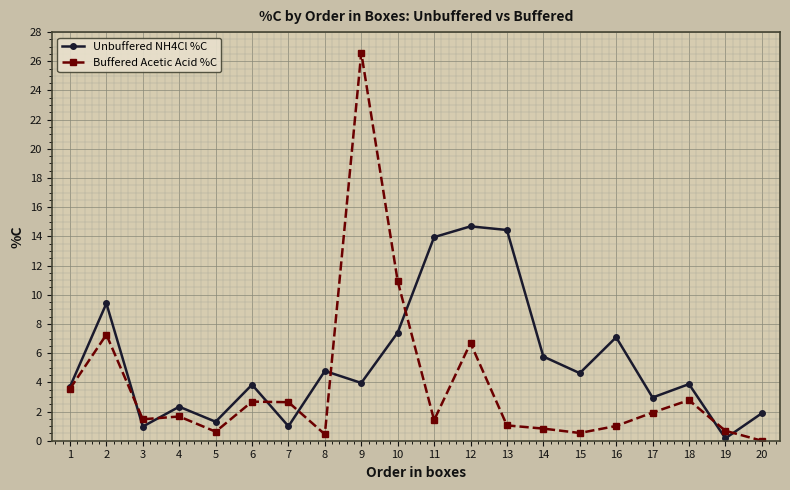

What is the value of the Buffered Acetic Acid %C point at the 3rd from the left?

1.5